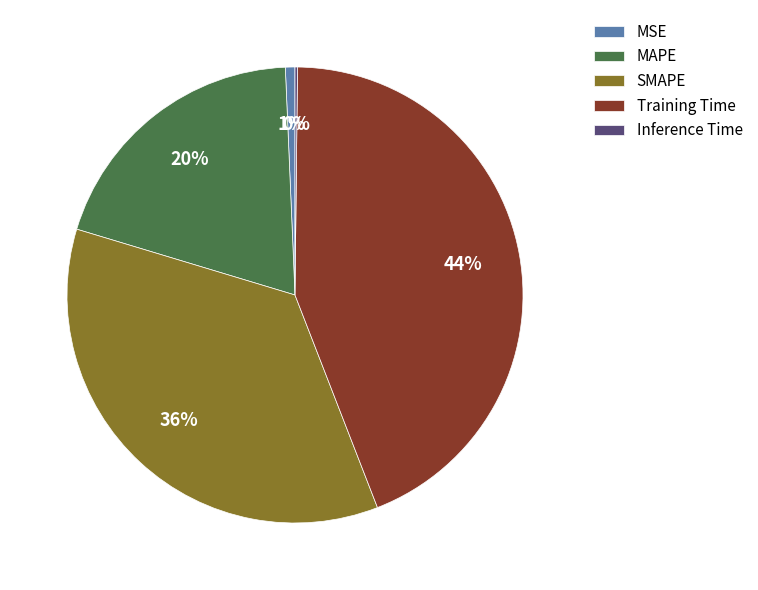

Does any single category account for the majority?

No